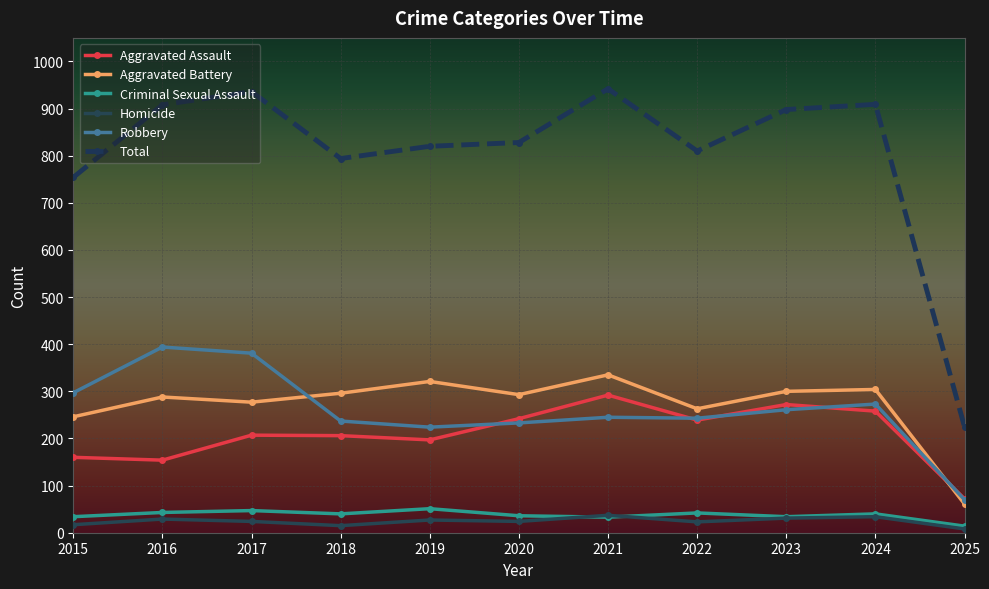

In Robbery, how many points are lower than both neighbors (excluding endpoints)?

2